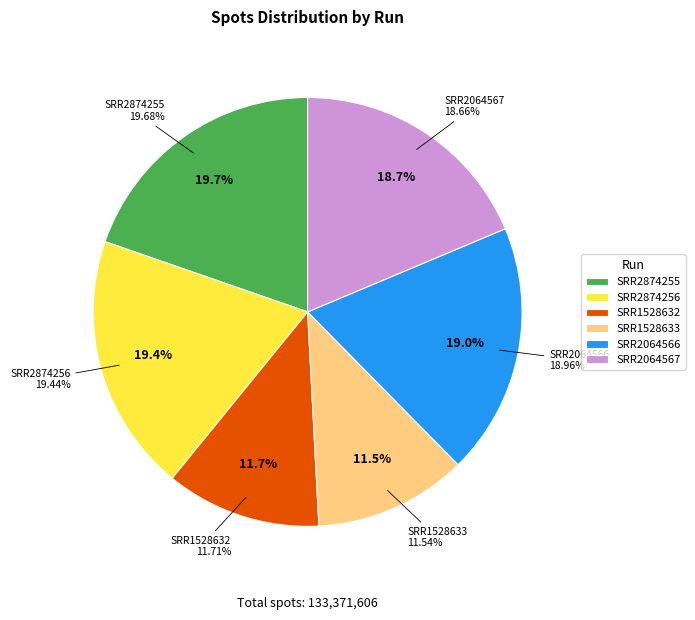

Which has a higher value, SRR2874255 or SRR1528633?

SRR2874255